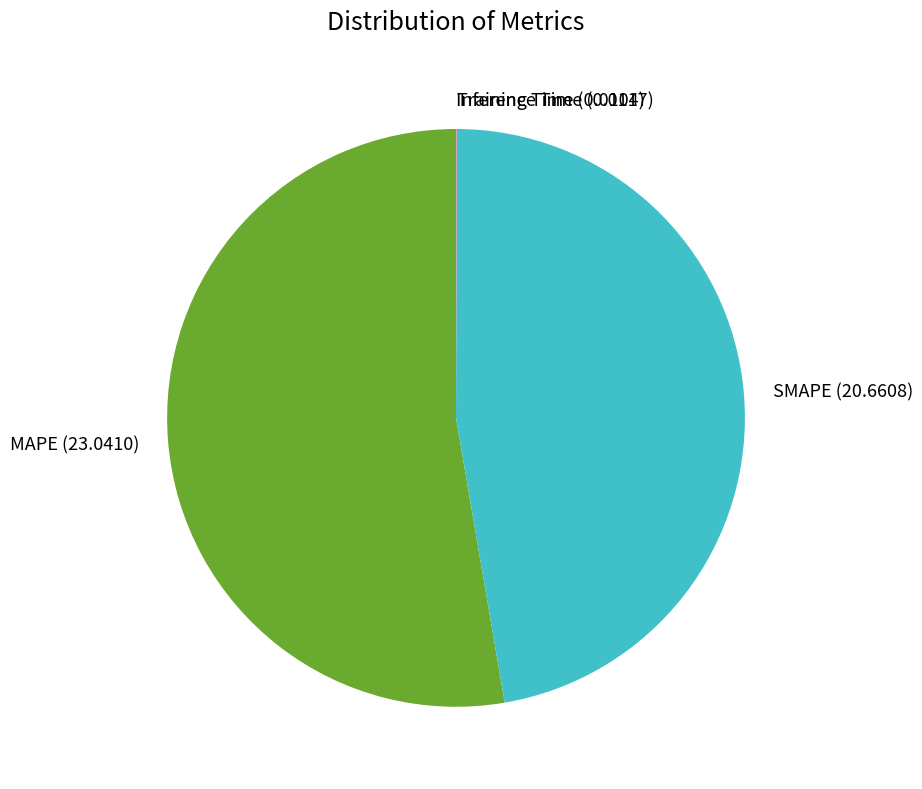

Does MAPE (23.0410) account for over 50% of the chart?

Yes